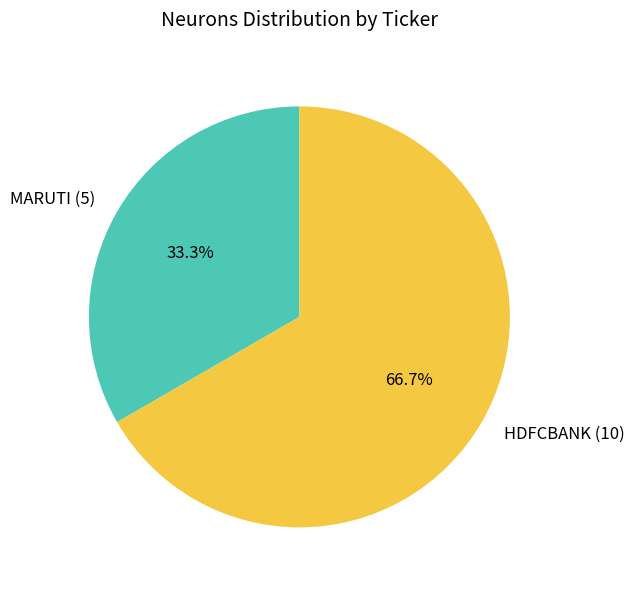

Rank the categories by value from lowest to highest.

MARUTI, HDFCBANK